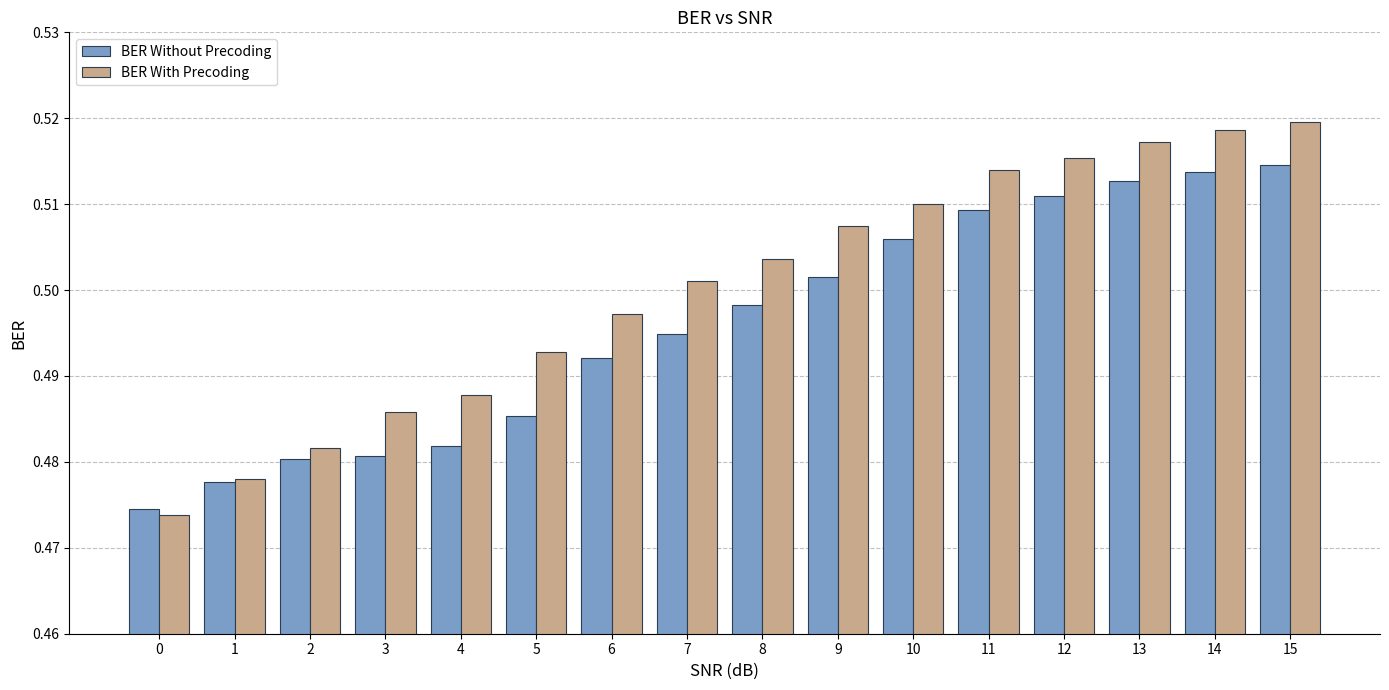

Rank the series at 14 from lowest to highest value.

BER Without Precoding, BER With Precoding